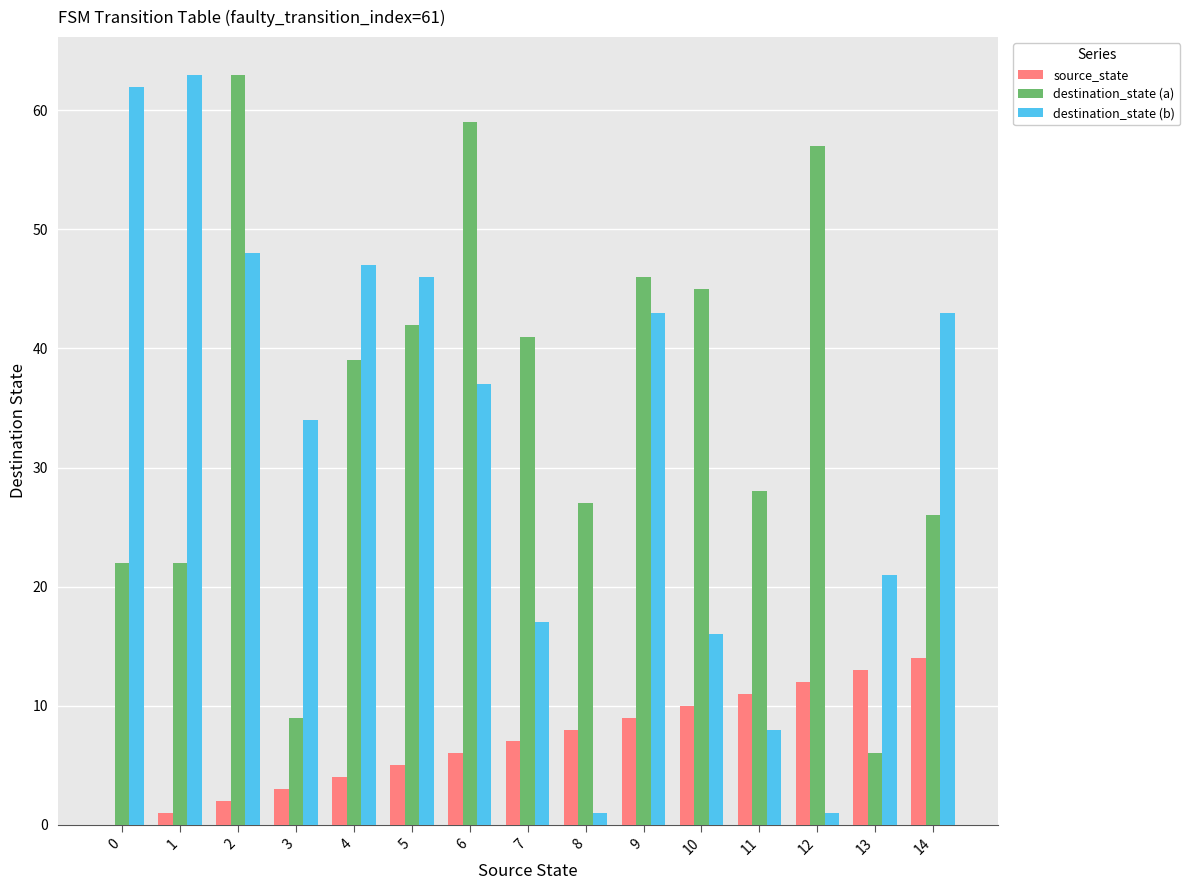

Is the value of destination_state (a) at 4 greater than the value of source_state at 8?

Yes